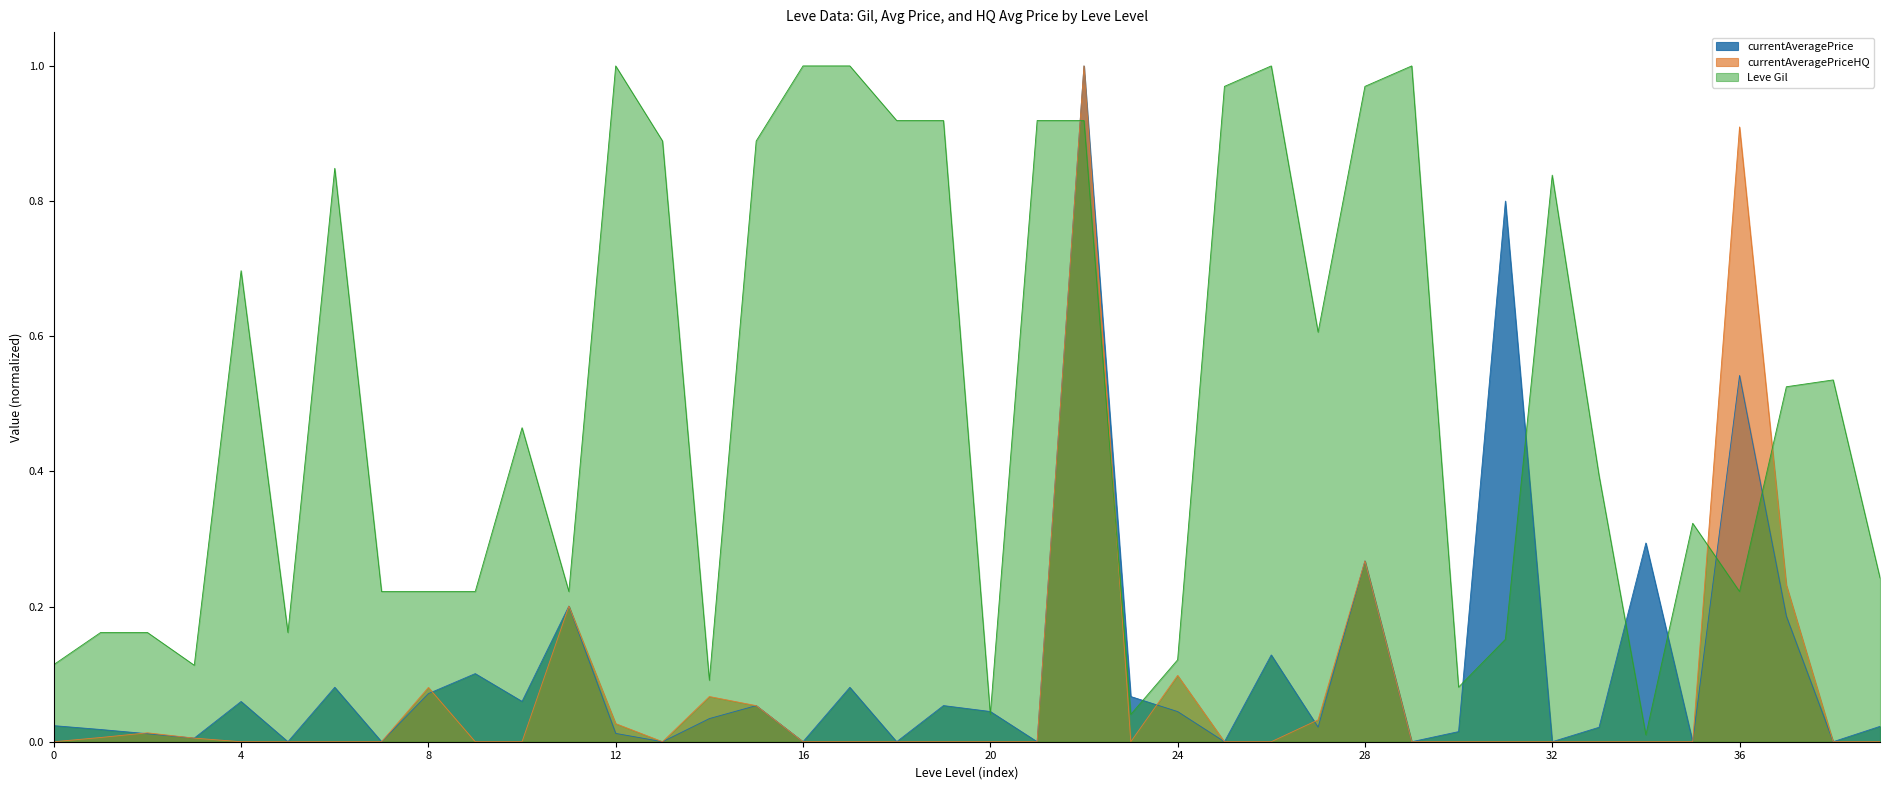

True or false: currentAveragePrice has a value of 0.0 at 1.

True